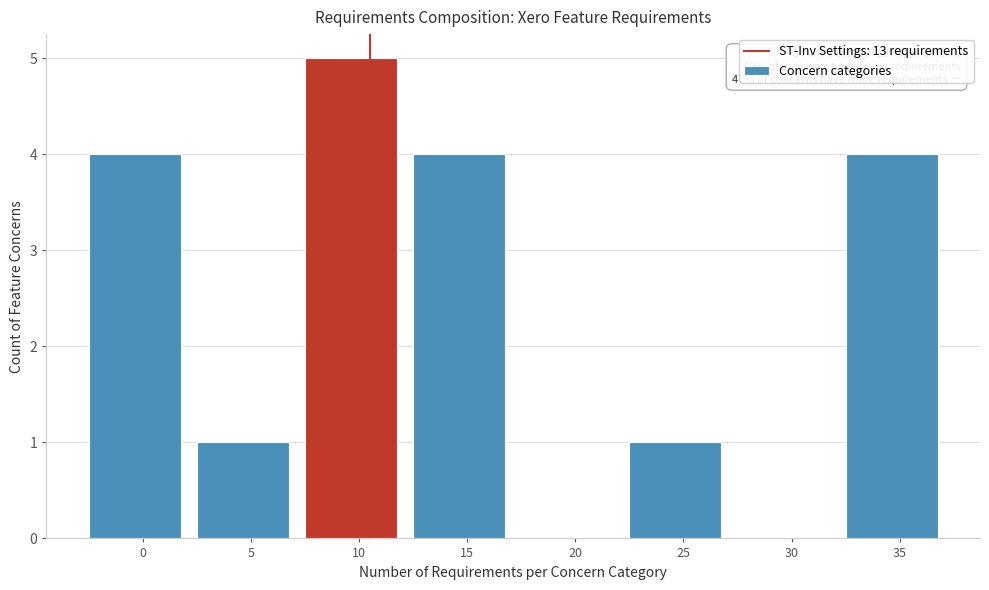

Reading left to right, what are all the values shown in this chart?

0=4	5=1	10=5	15=4	20=0	25=1	30=0	35=4